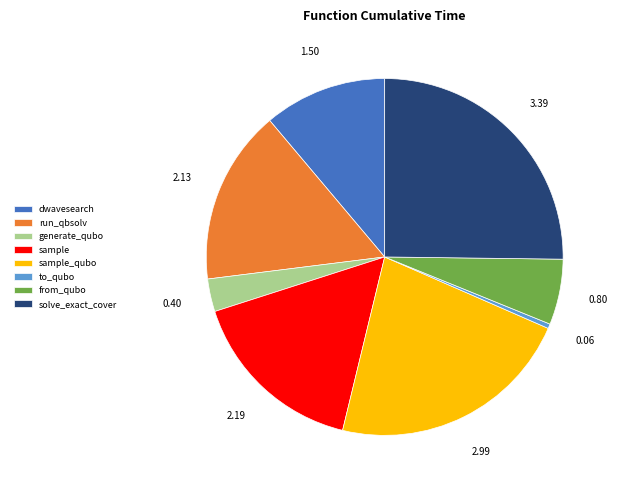

Which category has the biggest portion of the pie?

solve_exact_cover